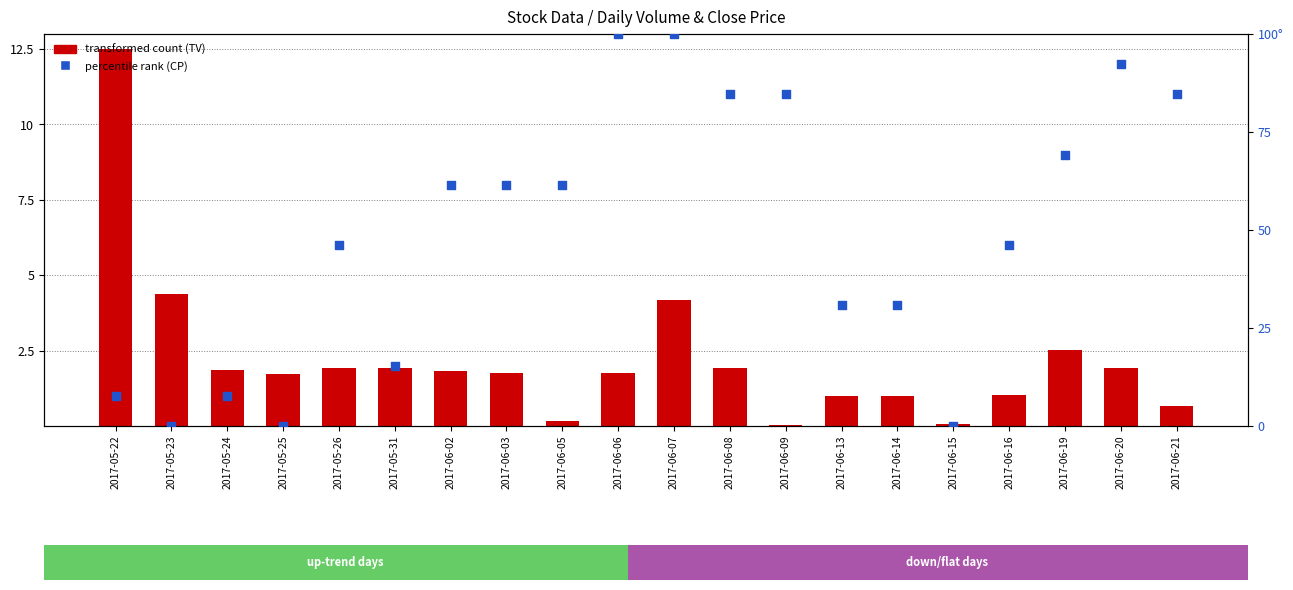

Is the value of percentile rank (CP) at 2017-06-02 greater than the value of transformed count (TV) at 2017-05-23?

Yes